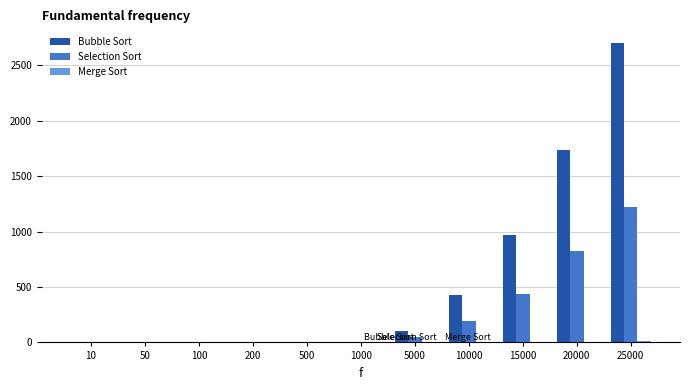

Are the bars horizontal?

No